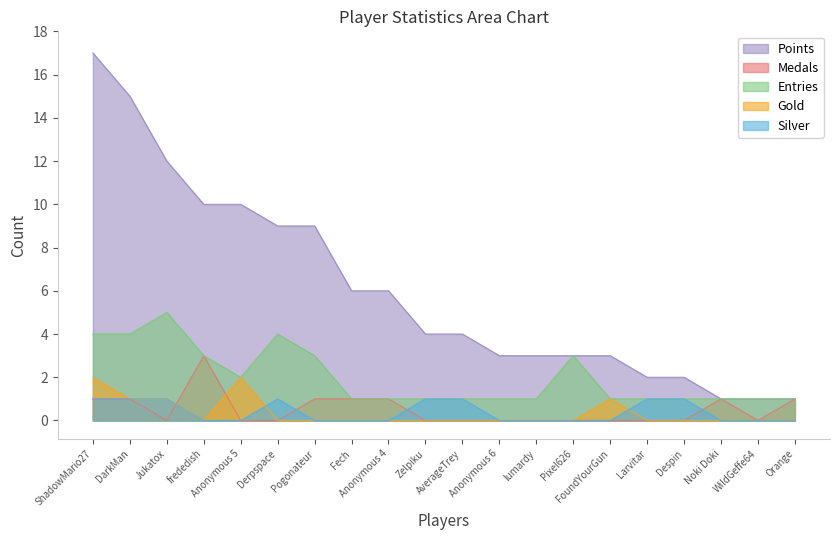

Rank the categories by Points value from lowest to highest.

Noki Doki, WildGeffe64, Orange, Larvitar, Despin, Anonymous 6, lumardy, Pixel626, FoundYourGun, Zelpiku, AverageTrey, Fech, Anonymous 4, Derpspace, Pogonateur, frededish, Anonymous 5, Jukatox, DarkMan, ShadowMario27